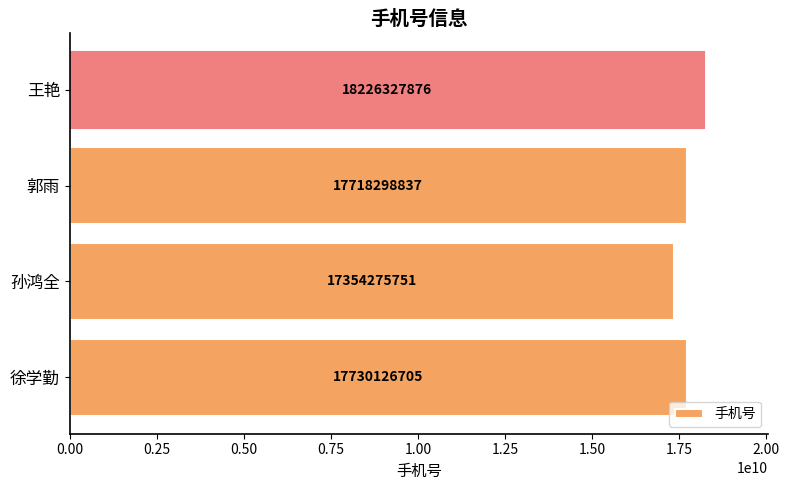

What is the change in value from 徐学勤 to 王艳?

+496201171